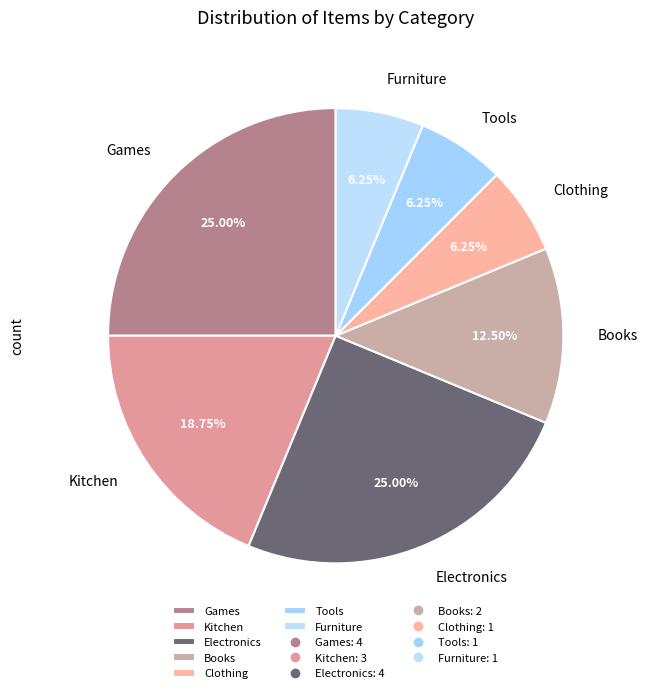

To the nearest percent, what is the difference between the largest and smallest slice percentages?

19%